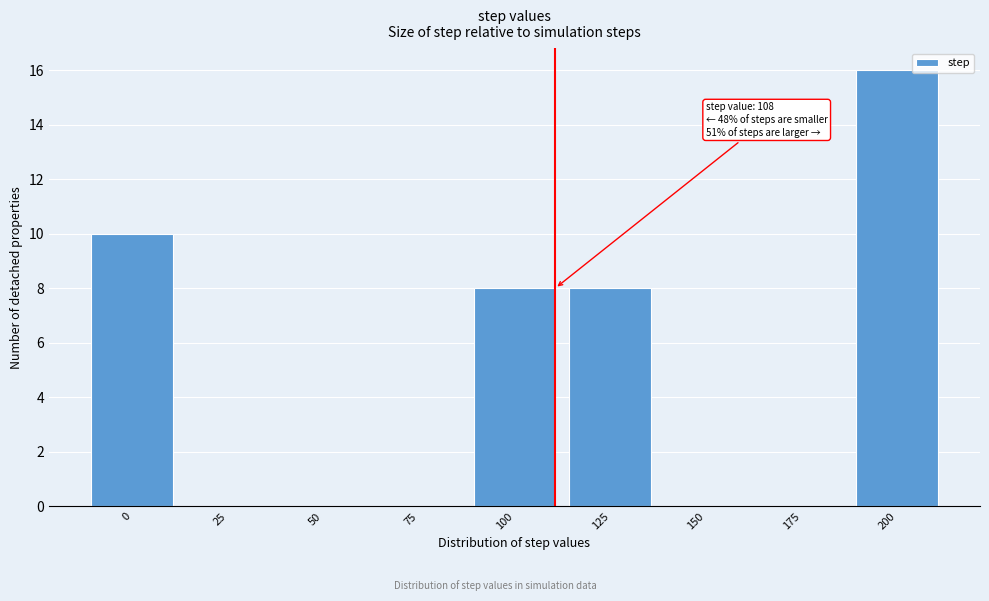

Between 125 and 150, which is larger?

125